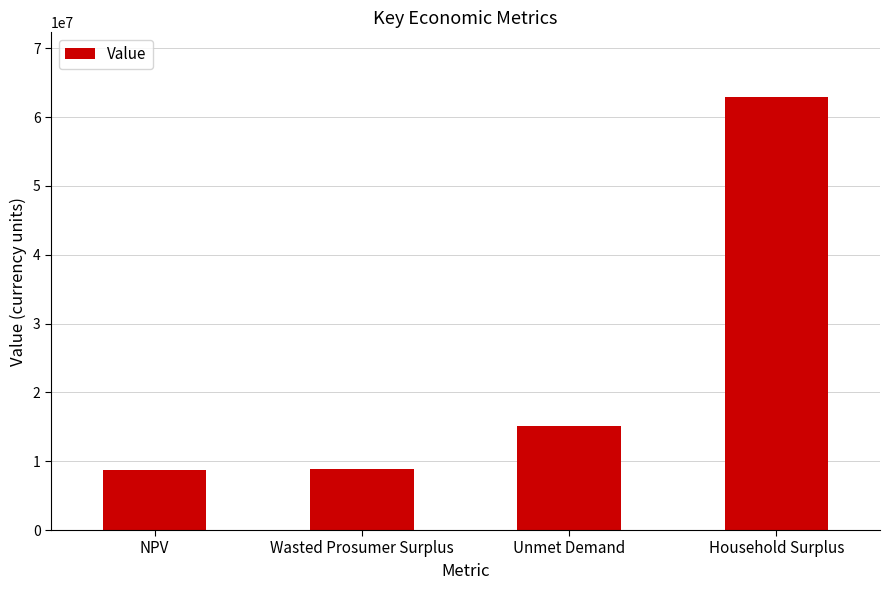

How many values are below 15118106?

2